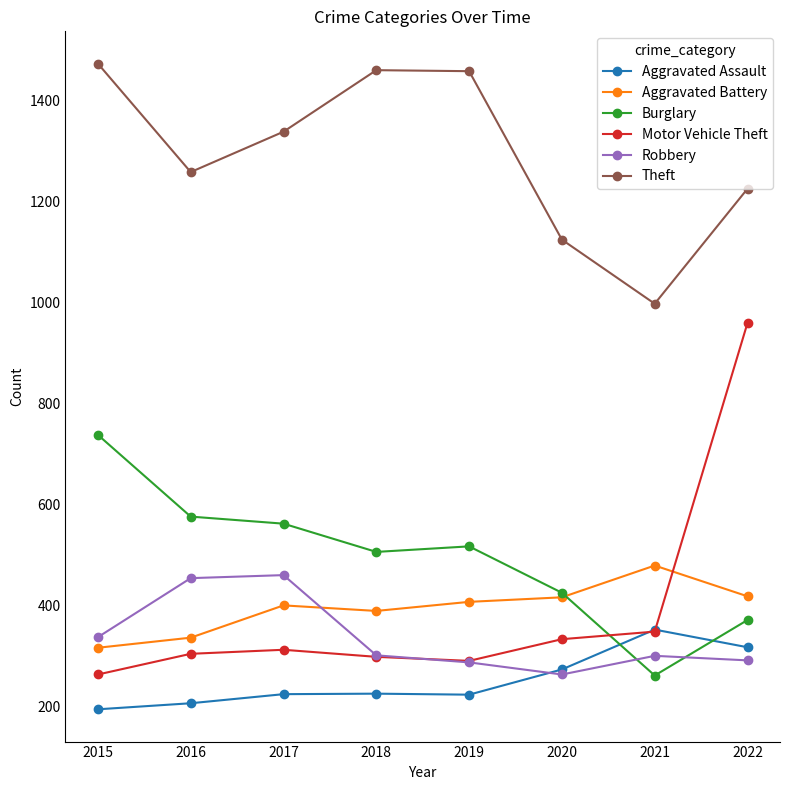

What is the difference between the second highest and second lowest values in the Burglary series?

205